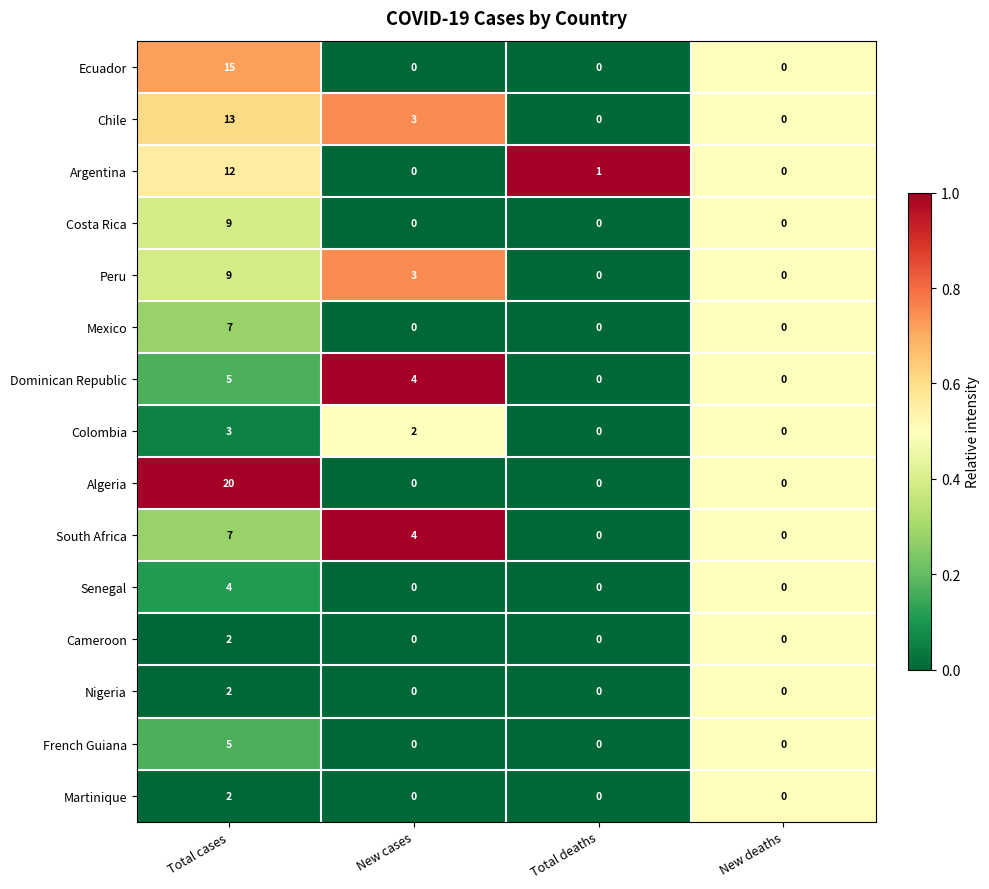

How many distinct data groups are displayed?

15